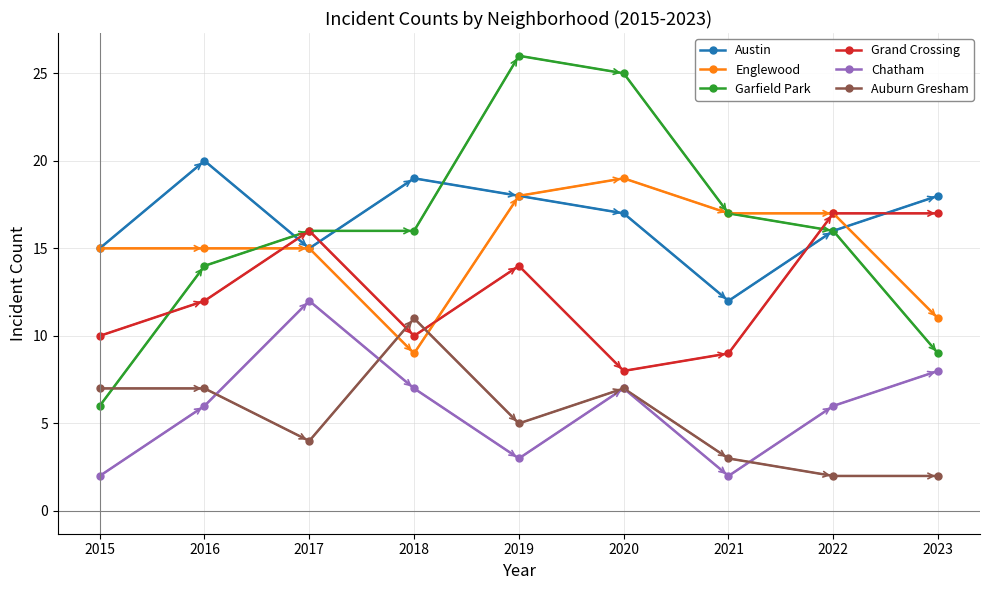

How many Englewood values are between 15 and 17?

5